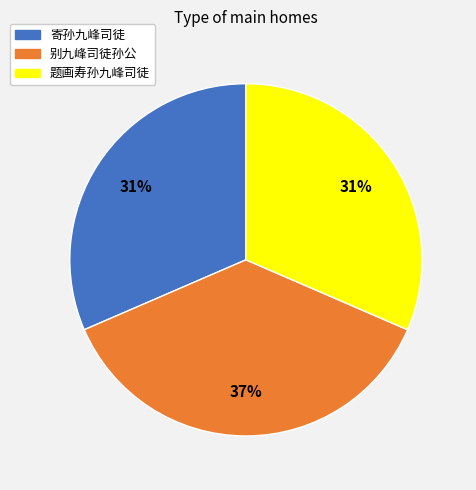

Combined, do 题画寿孙九峰司徒 and 别九峰司徒孙公 account for over 50%?

Yes